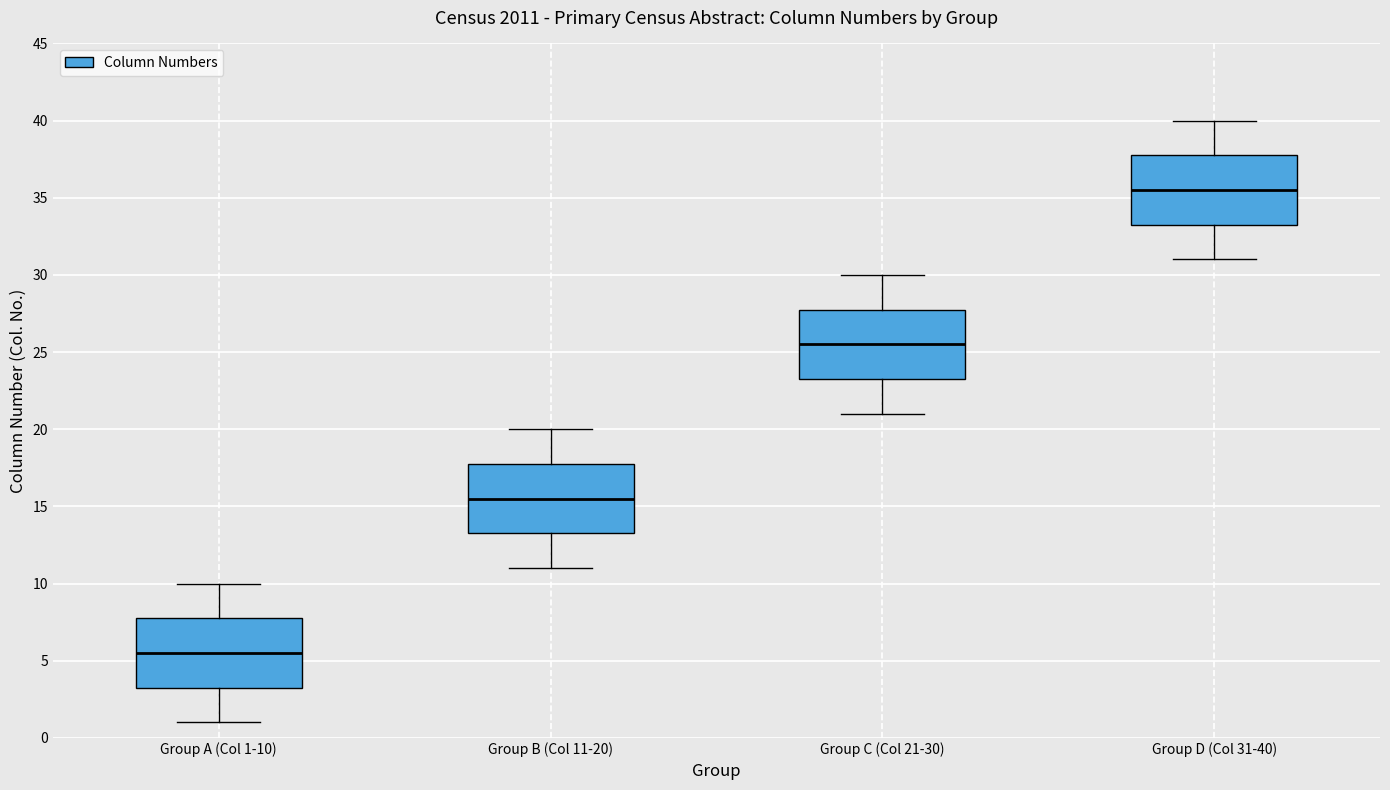

Which box's median line is the highest?

Group D (Col 31-40)